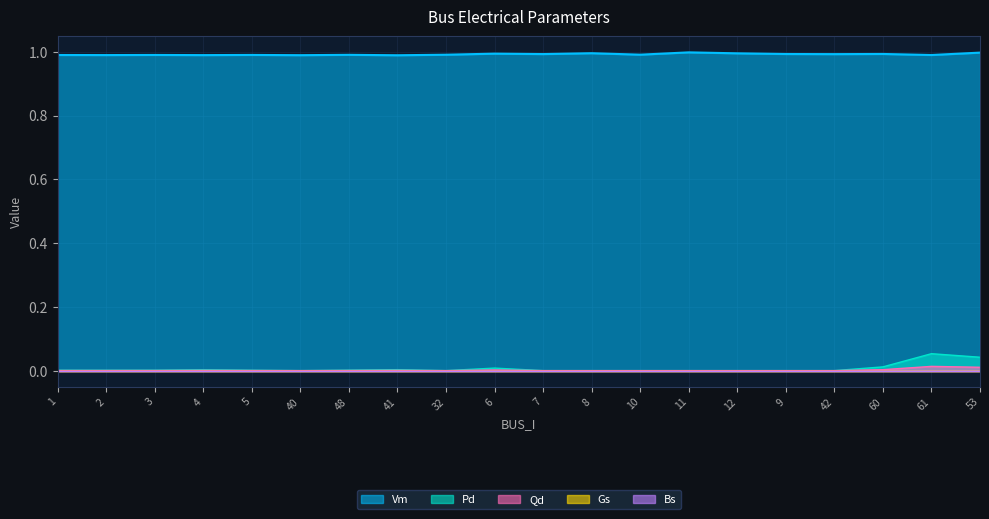

Where is Pd nearest to the value 0?

40